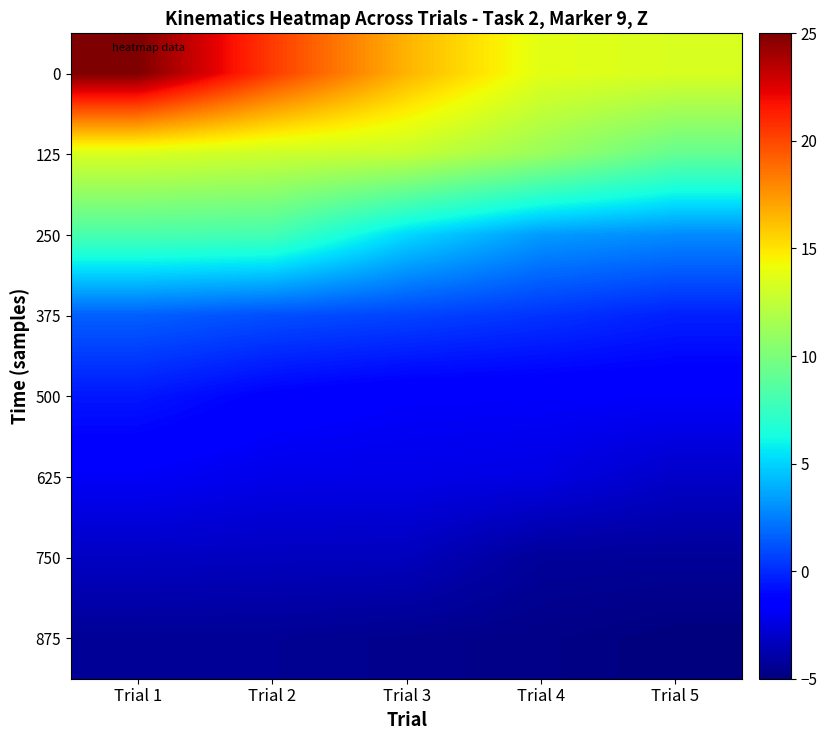

What is the minimum value shown in the chart?

-5.0